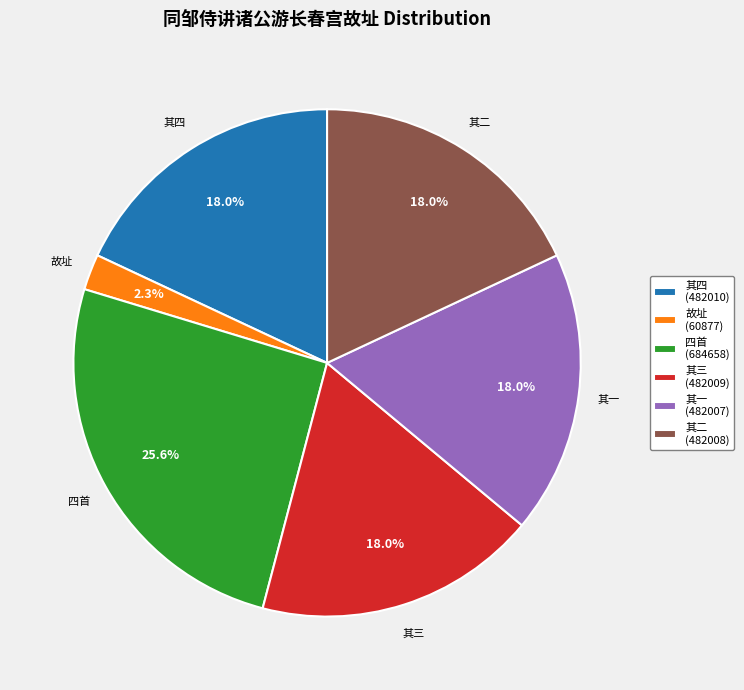

What is the ratio of the value at 其一 (482007) to the value at 其四 (482010)?

1.0